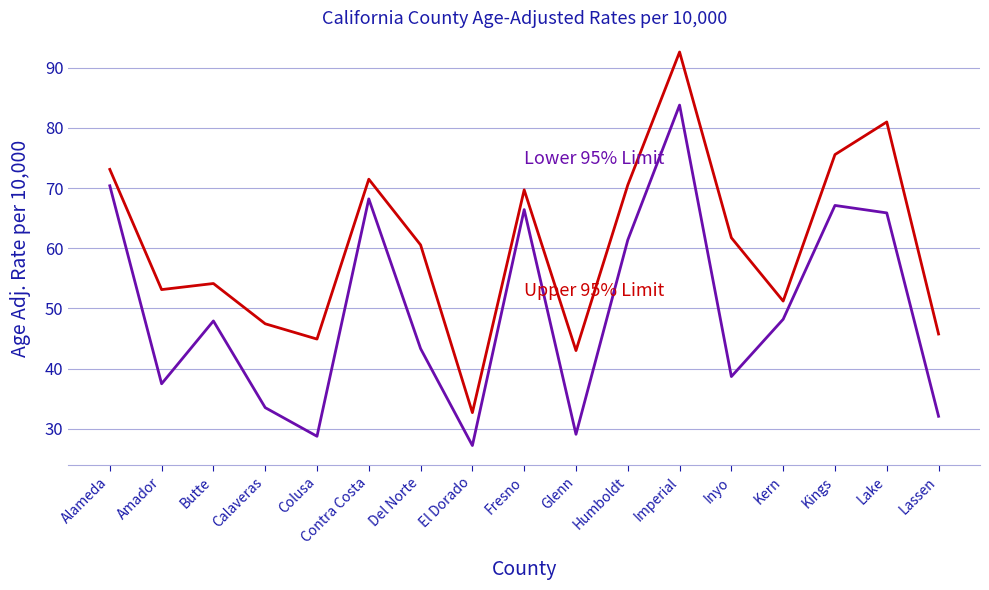

What is the spread (max minus min) of values at Fresno?

3.3